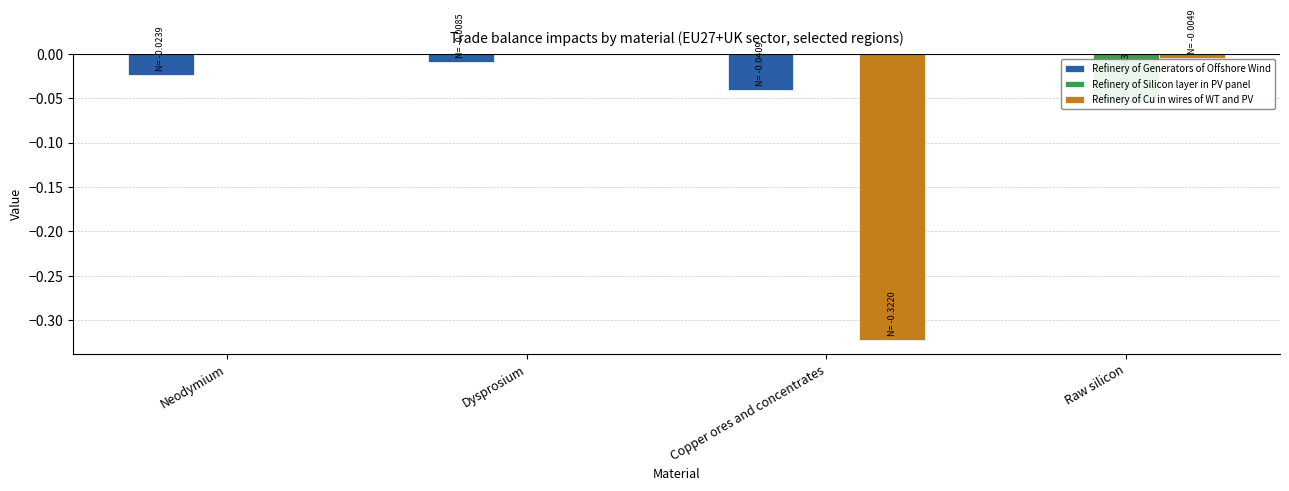

How many bars are there in each group?

3